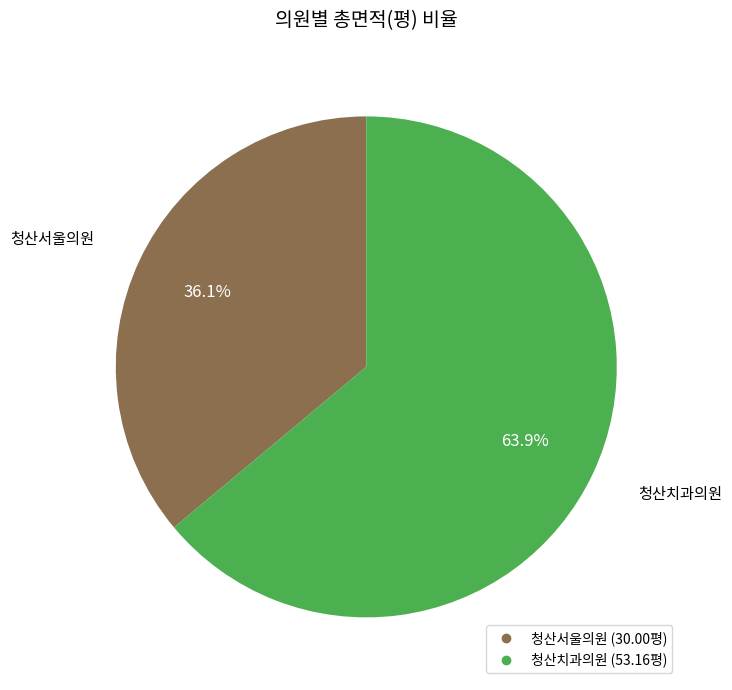

Is 청산치과의원 the majority of the pie?

Yes